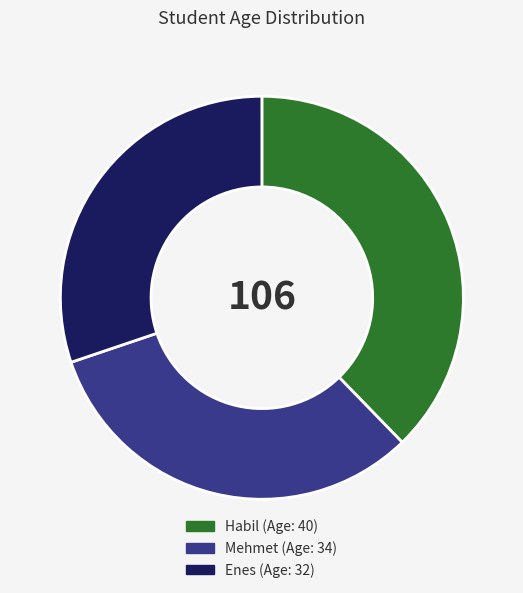

How many slices are in this pie chart?

3